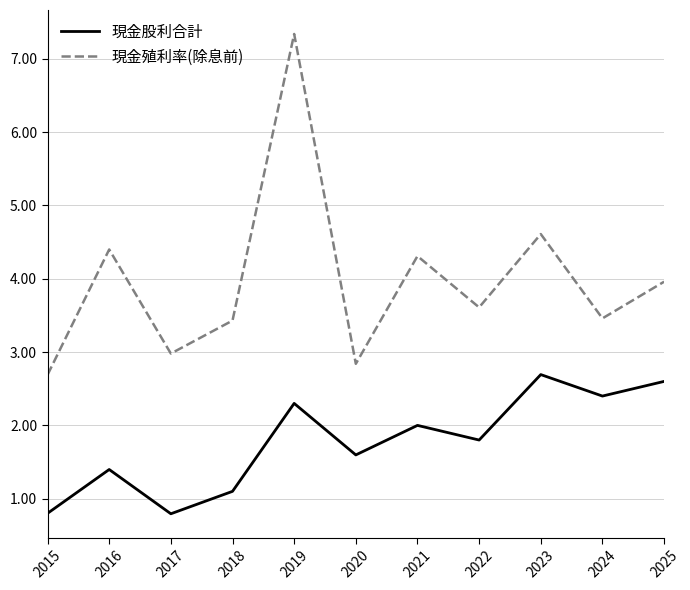

True or false: 現金殖利率(除息前) and 現金股利合計 intersect in this chart.

False